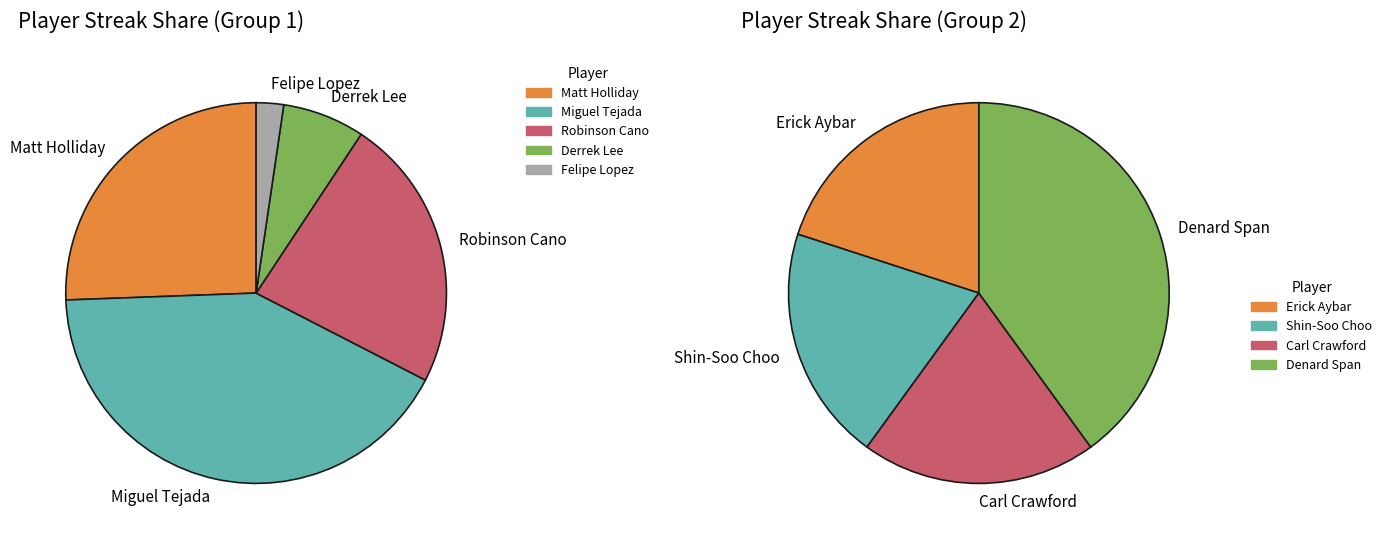

What portion of the pie excludes Miguel Tejada?

62.5%